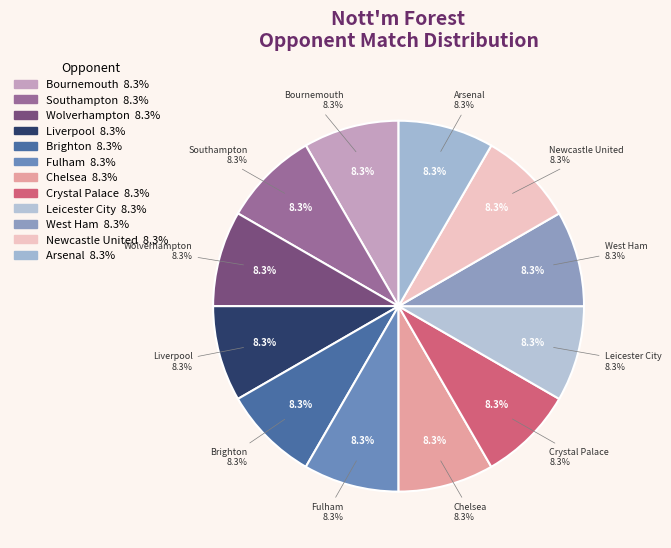

What is the largest slice in the pie chart?

Bournemouth